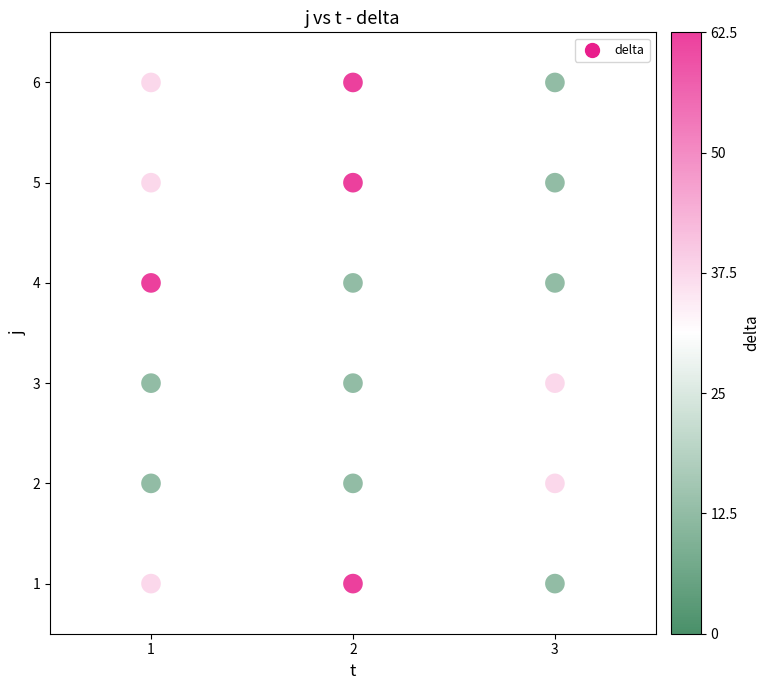

What is the range of Y values (max minus min)?

5